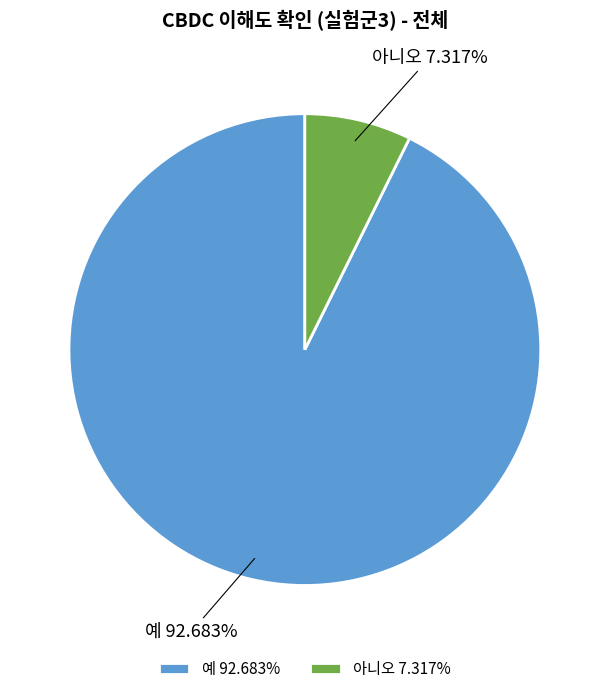

To the nearest percent, what is the average slice percentage?

50%